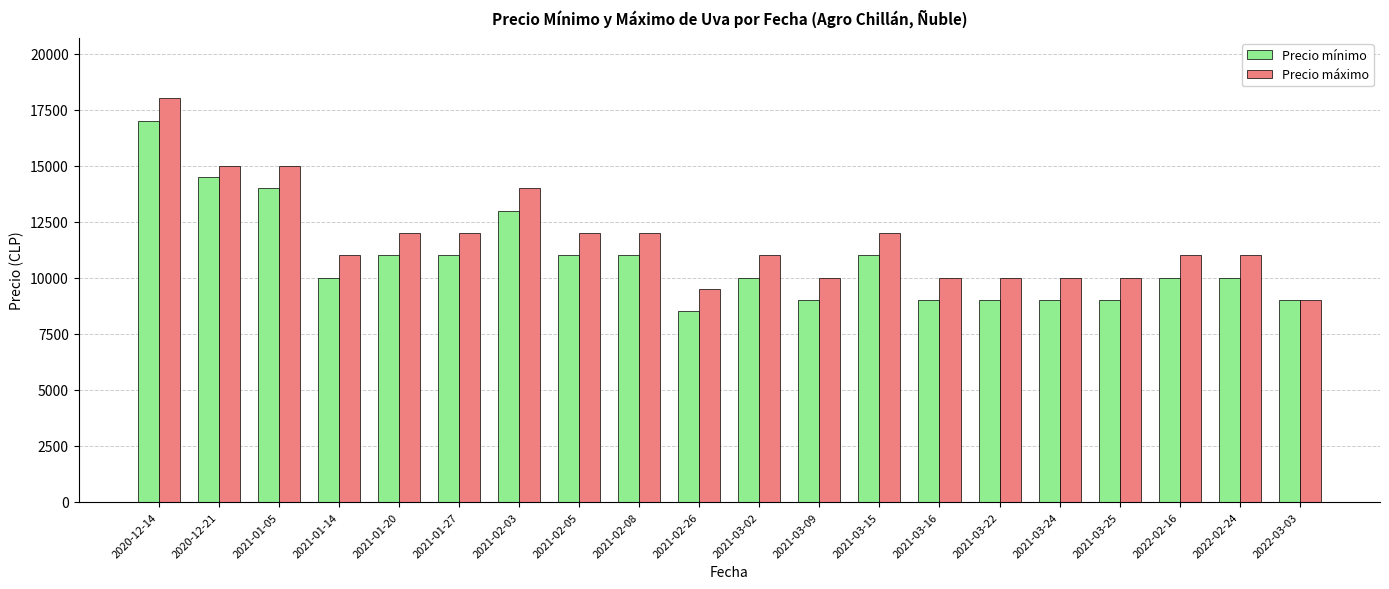

List the series in order of their peak value, lowest first.

Precio mínimo, Precio máximo